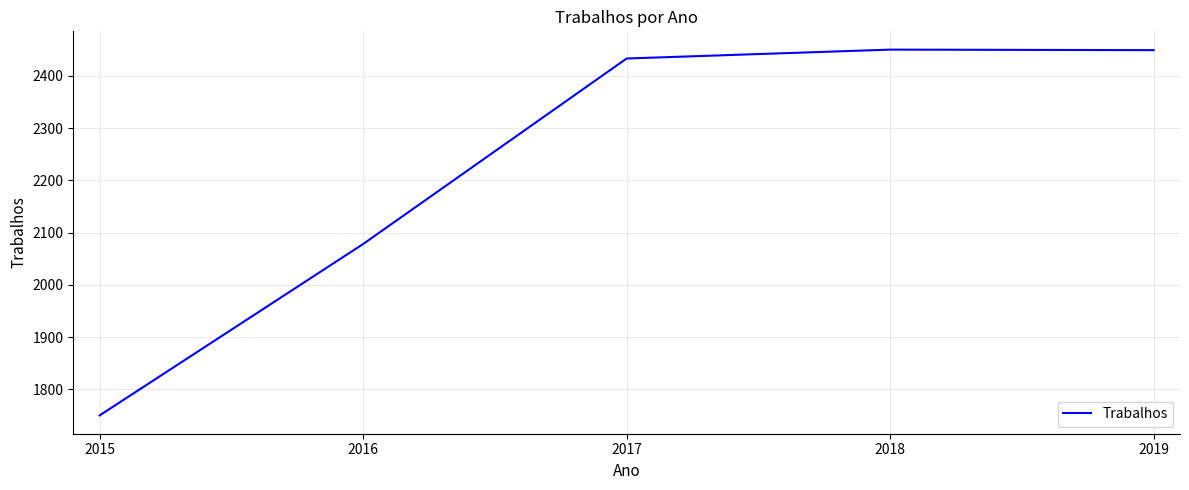

What is the minimum value shown in the chart?

1750